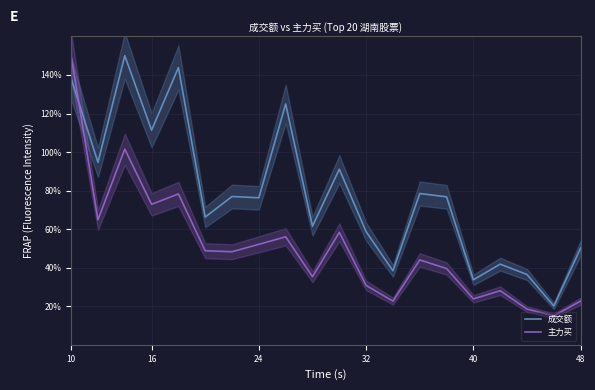

At which category is the sum across all series the highest?

10